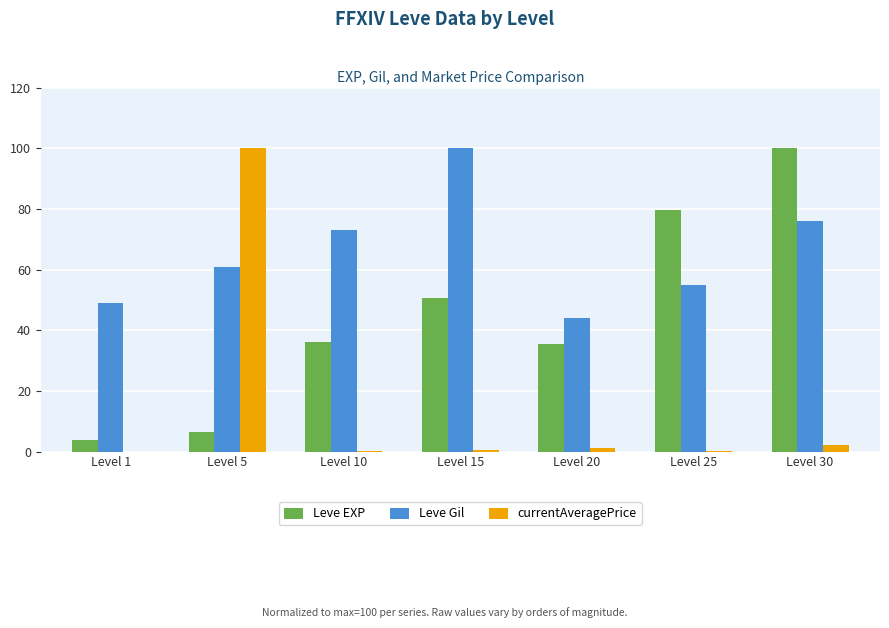

What is the maximum value for currentAveragePrice?

100.0